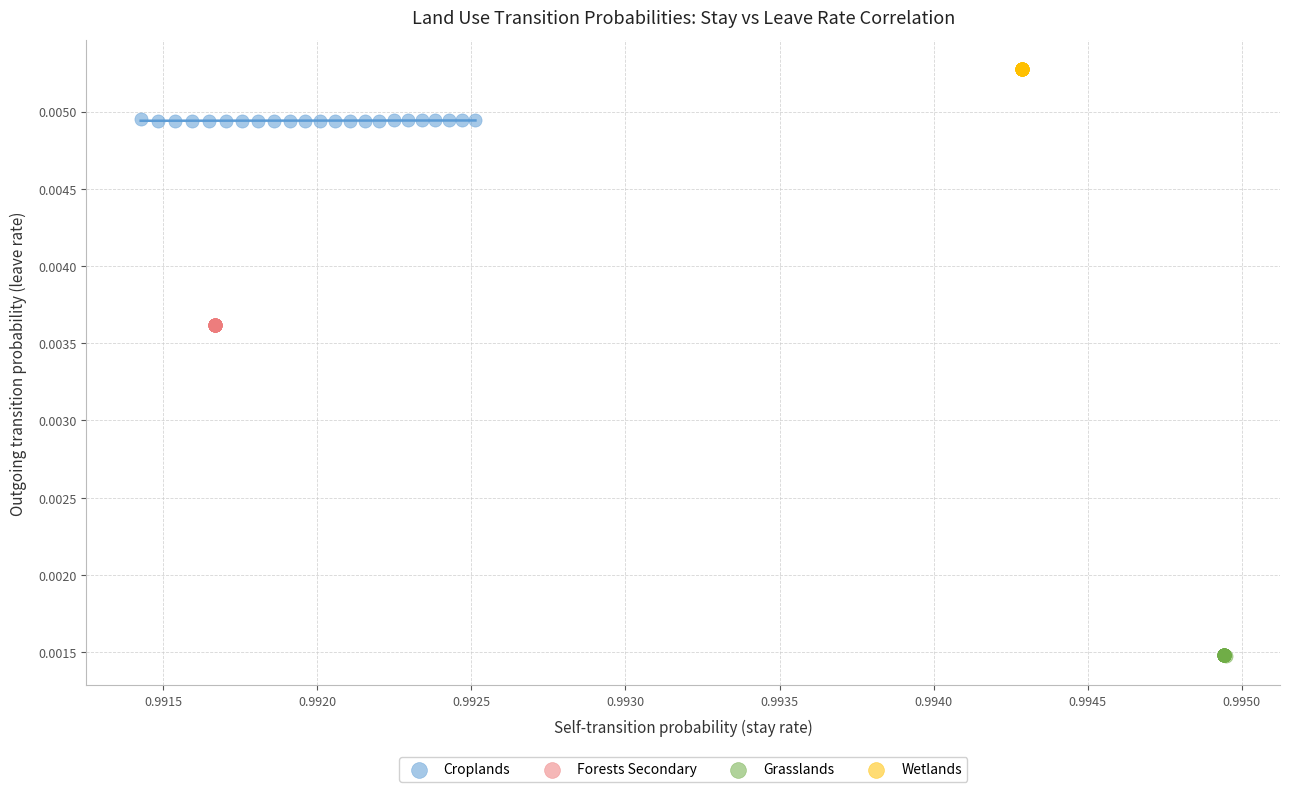

Which series contains the lowest Y value?

Grasslands